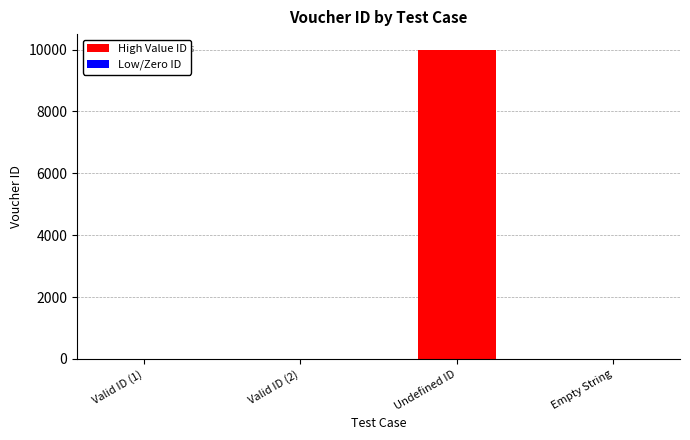

The value at Undefined ID is 17235. True or false?

False